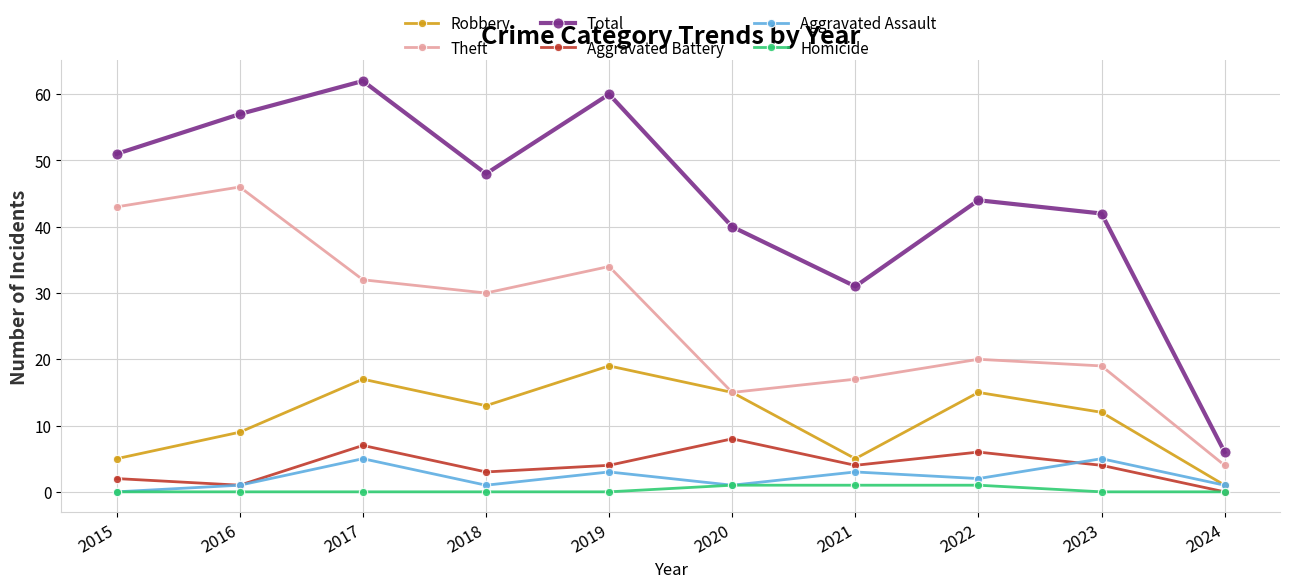

Count the number of categories in the chart.

10